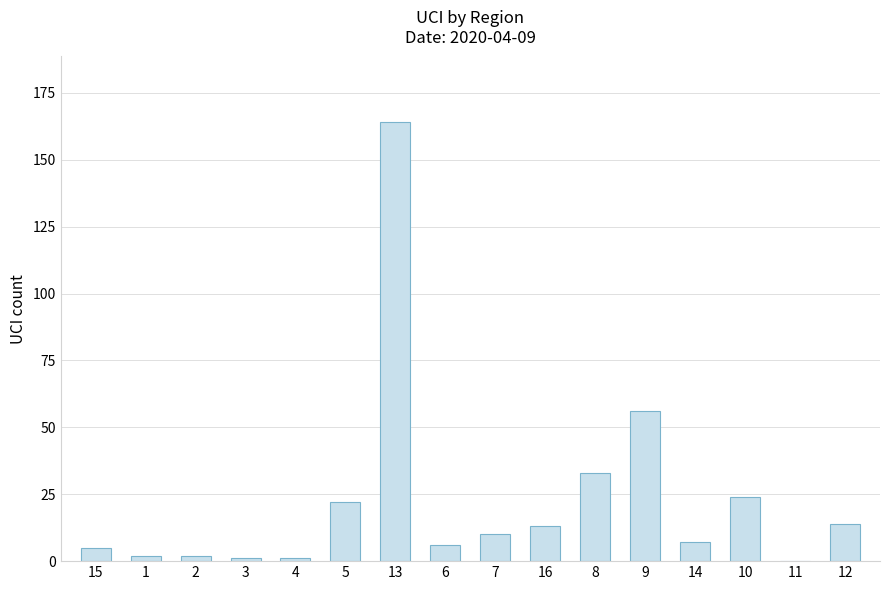

Reading left to right, what are all the values shown in this chart?

5	2	2	1	1	22	164	6	10	13	33	56	7	24	0	14